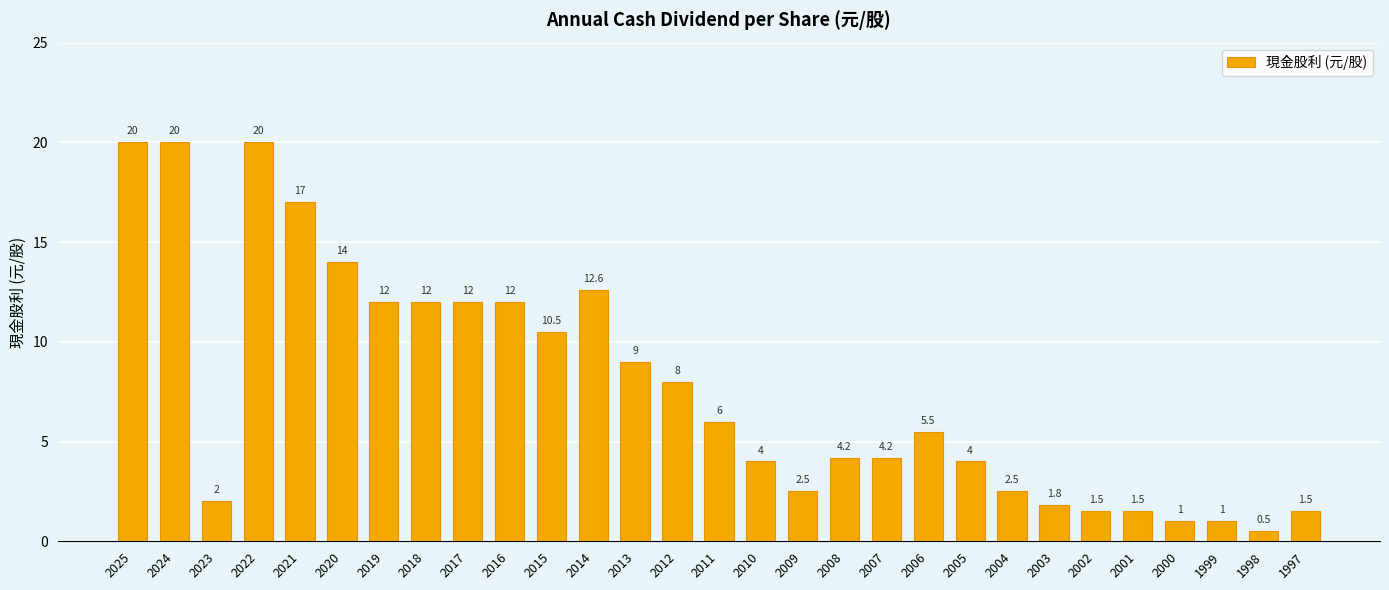

Does the chart contain stacked bars?

No